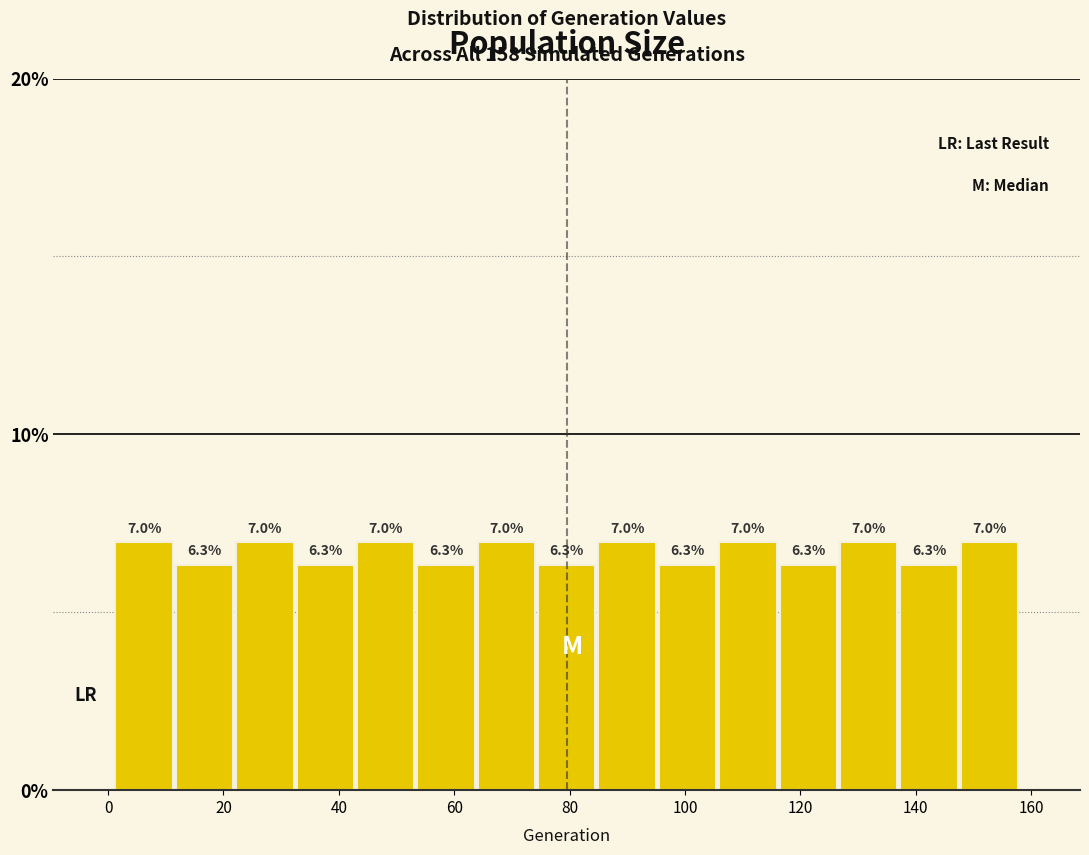

Reading left to right, transcribe this chart: for each bar, give the range it covers on the x-axis and its height. The bar edges are not printed on the chart, so give them approximately, as read against the axis.

2 to 12: 7.0
12 to 22: 6.3
22 to 32: 7.0
32 to 42: 6.3
42 to 54: 7.0
54 to 64: 6.3
64 to 74: 7.0
74 to 84: 6.3
84 to 96: 7.0
96 to 106: 6.3
106 to 116: 7.0
116 to 126: 6.3
126 to 138: 7.0
138 to 148: 6.3
148 to 158: 7.0